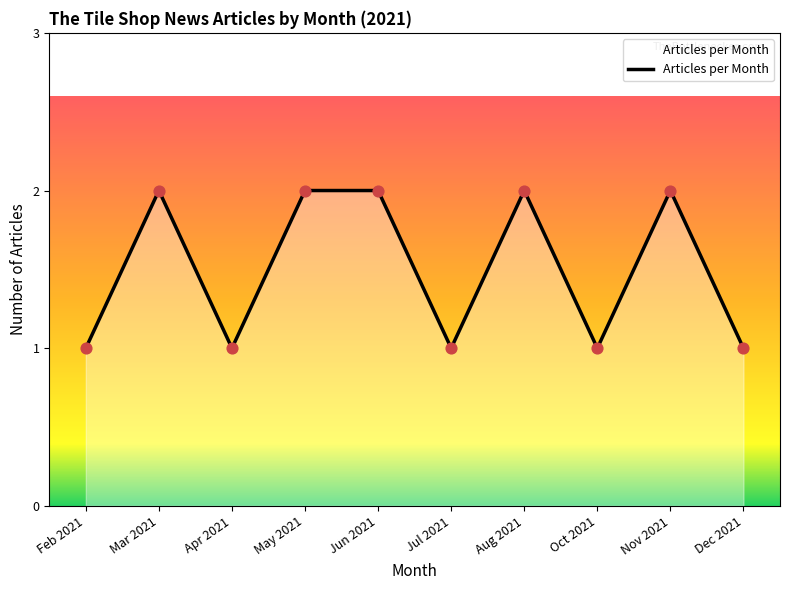

What is the change in value from Feb 2021 to May 2021?

+1